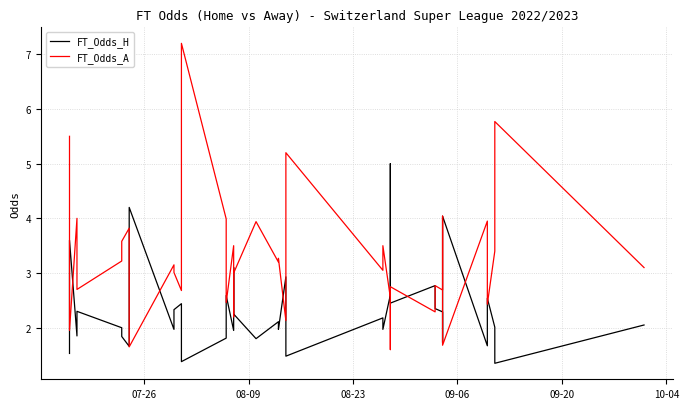

In FT_Odds_A, how many points are lower than both neighbors (excluding endpoints)?

14